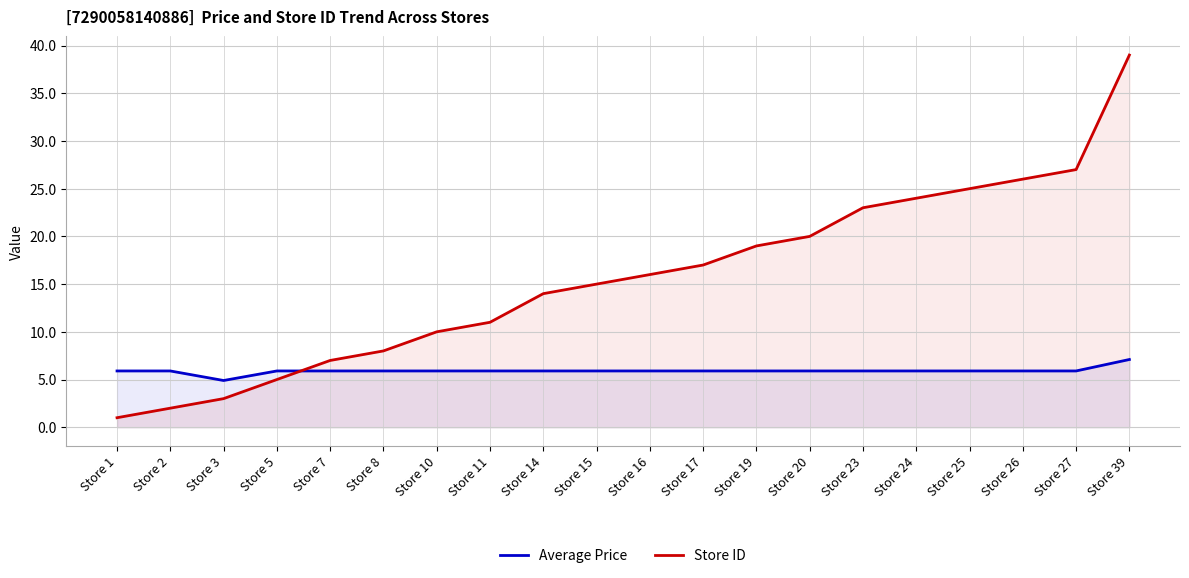

Reading right to left, transcribe all the data shown in this chart.

Average Price: 7.1	5.9	5.9	5.9	5.9	5.9	5.9	5.9	5.9	5.9	5.9	5.9	5.9	5.9	5.9	5.9	5.9	4.9	5.9	5.9
Store ID: 39.0	27.0	26.0	25.0	24.0	23.0	20.0	19.0	17.0	16.0	15.0	14.0	11.0	10.0	8.0	7.0	5.0	3.0	2.0	1.0